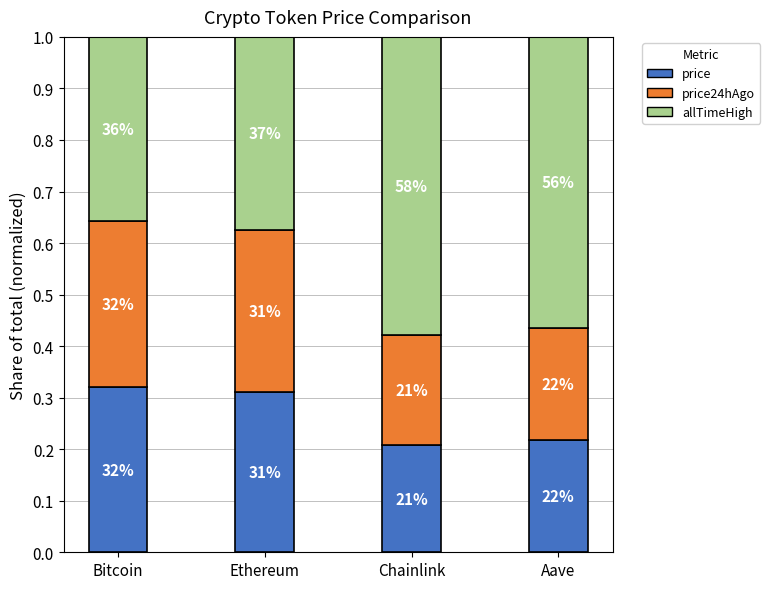

What are all the series names shown in the legend?

price, price24hAgo, allTimeHigh